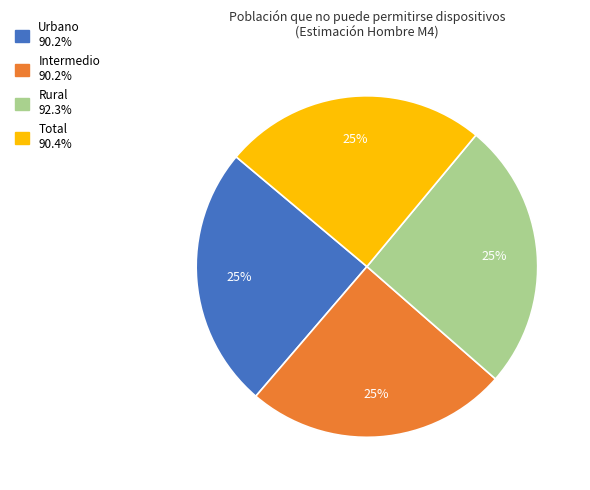

To the nearest percent, what is the combined percentage of Total and Rural?

50%